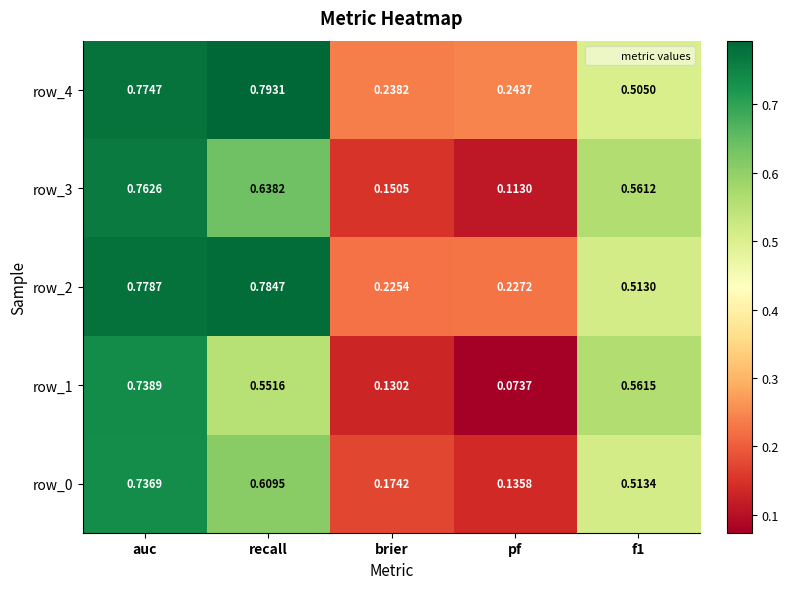

Which category has the highest value across all series?

recall